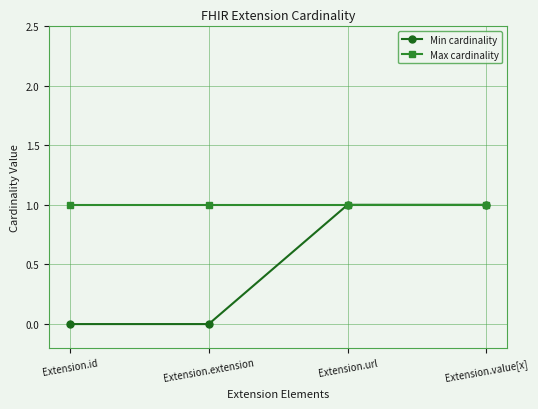

What is the minimum value for Max cardinality?

1